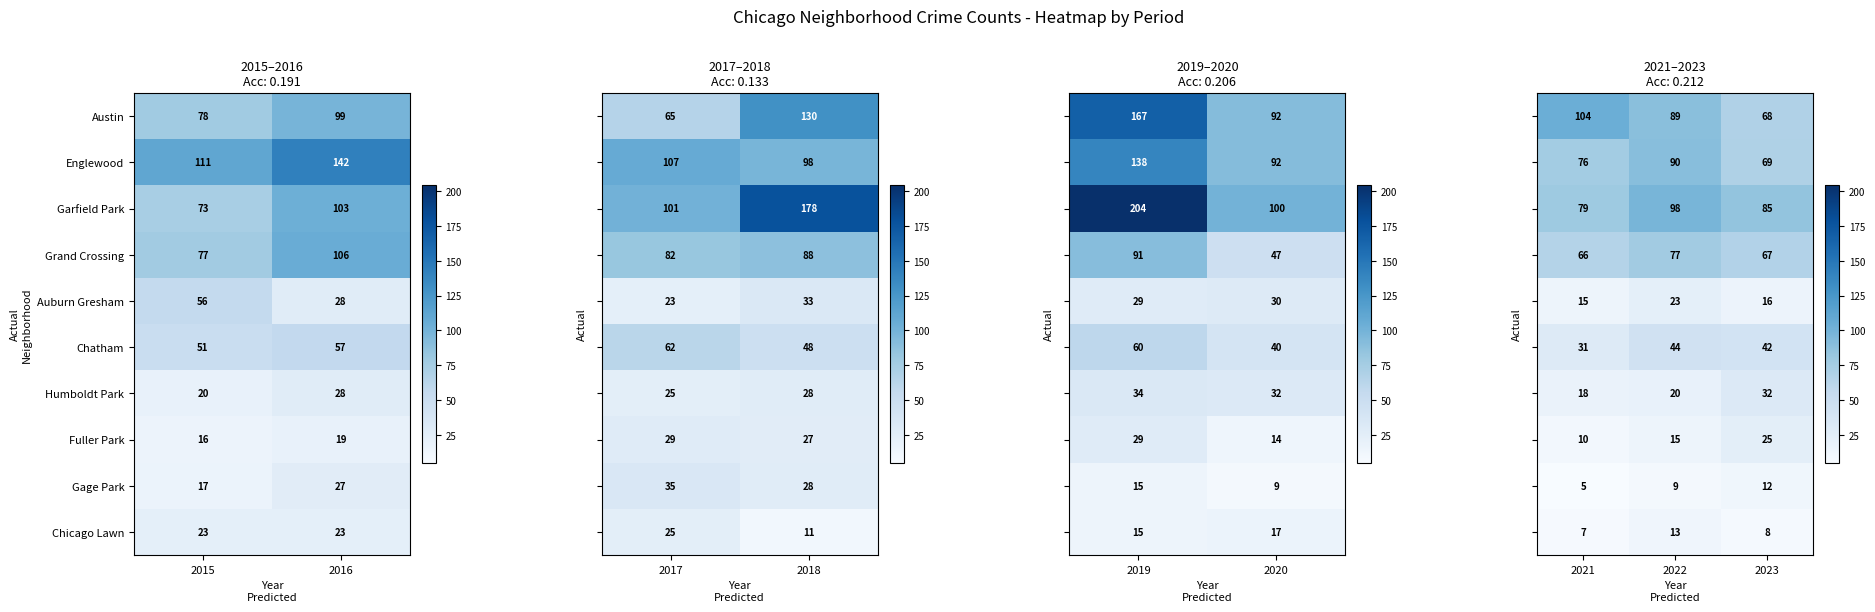

How many distinct data groups are displayed?

10